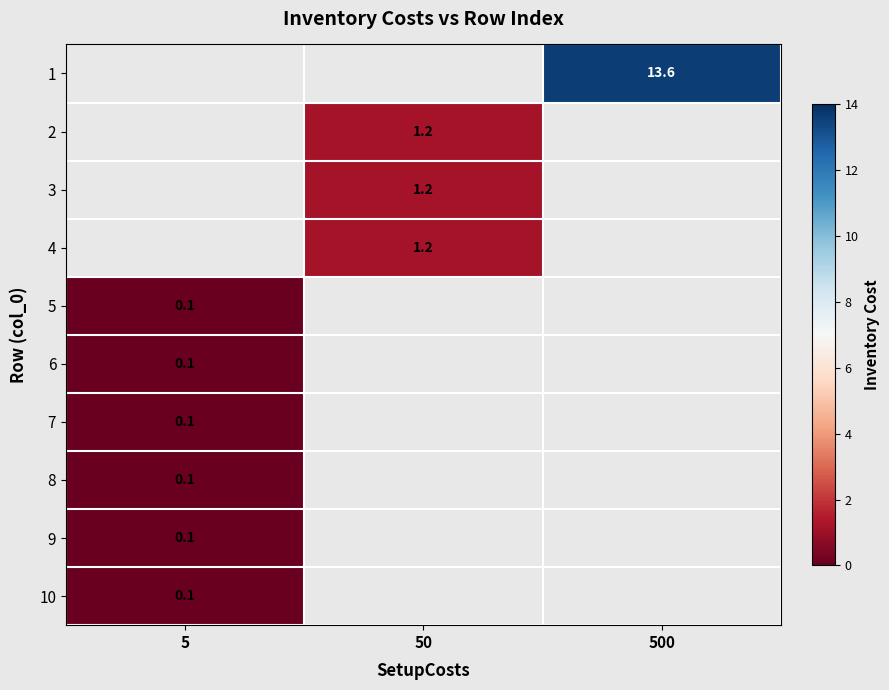

How many categories are shown in the chart?

3